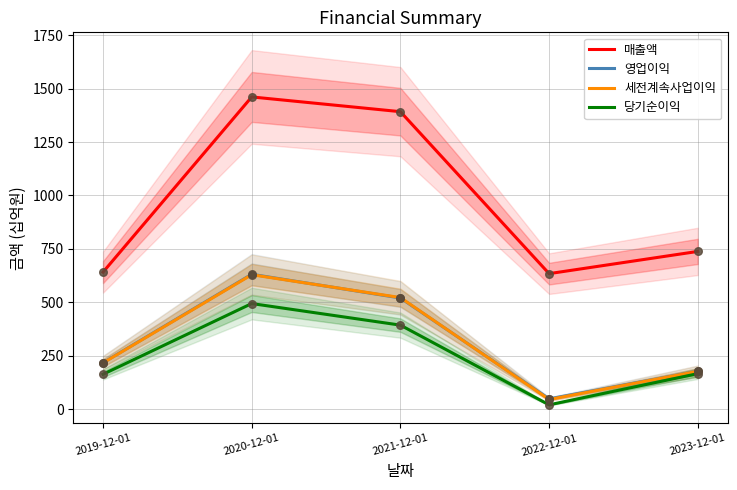

Which series contains the highest Y value?

매출액